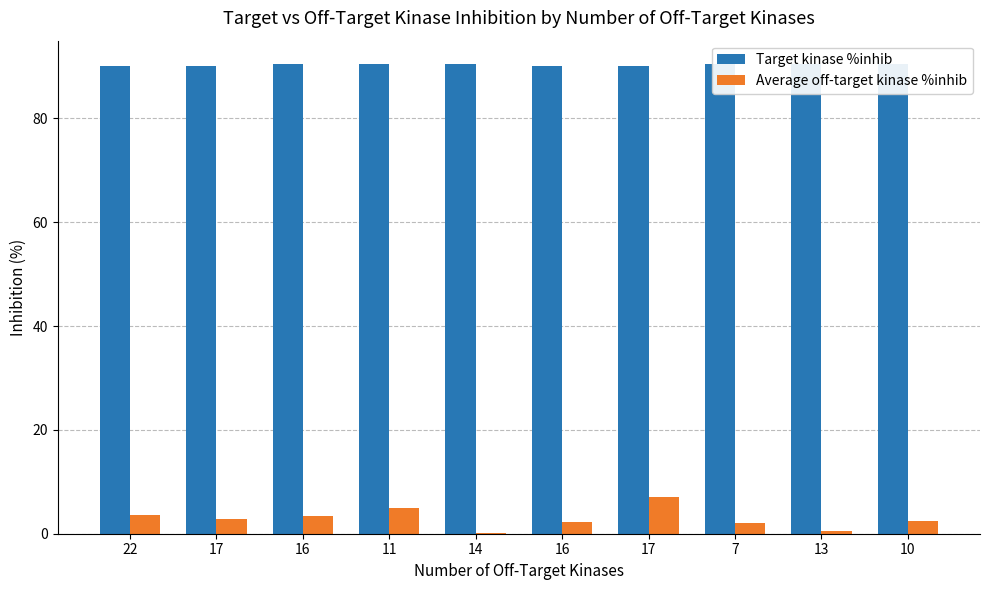

Count the number of data series in this chart.

2